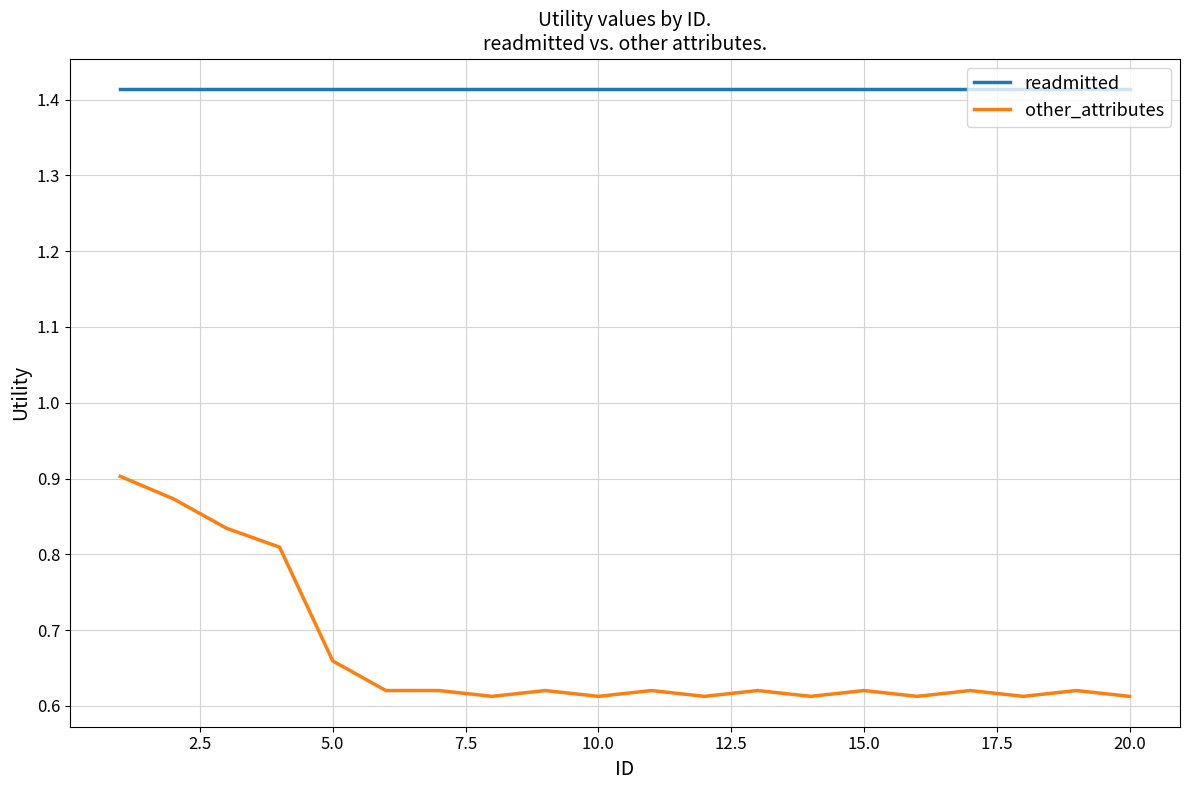

How many distinct data groups are displayed?

2